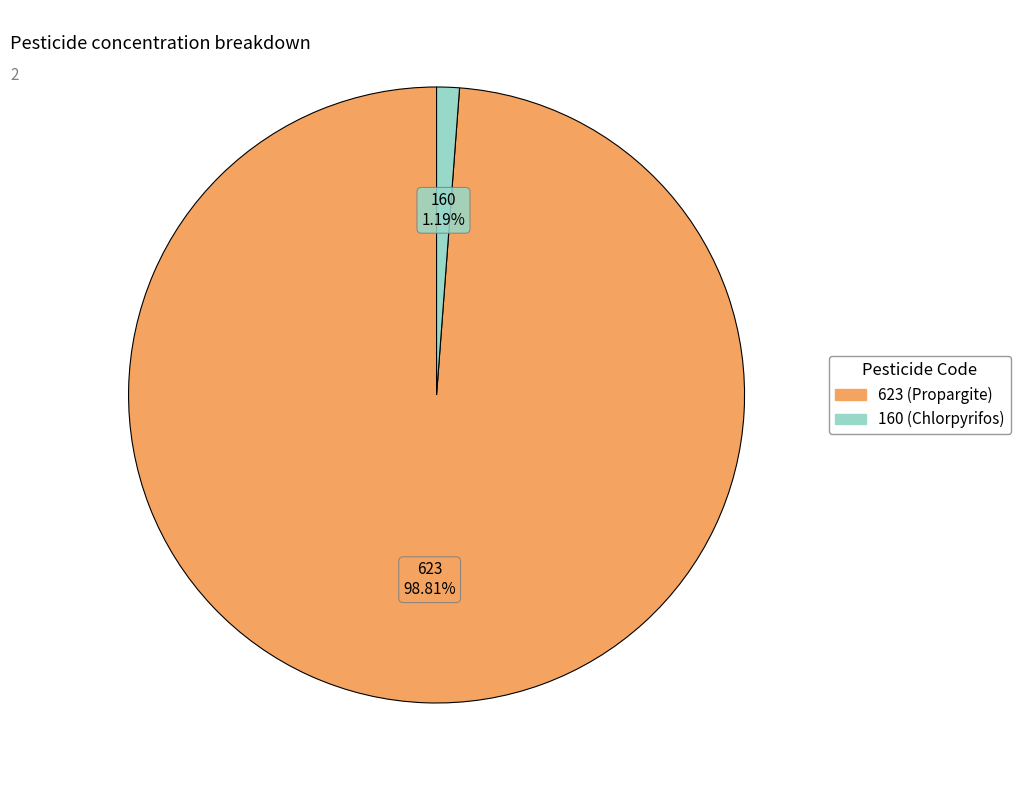

True or false: 623 accounts for 89% of the total.

False